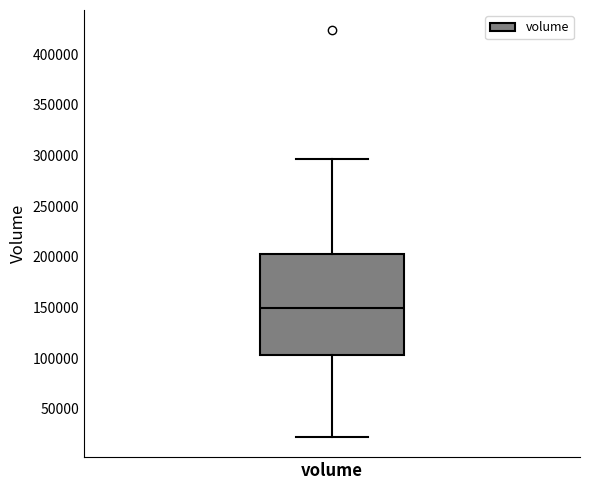

Transcribe this box plot: give where the median line is, the range the box spans, and where the two whiskers end, as read against the y-axis. The values are not printed on the chart, so give them approximately, as read against the axis.

median 150000, box 105000 to 205000, whiskers 20000 to 295000